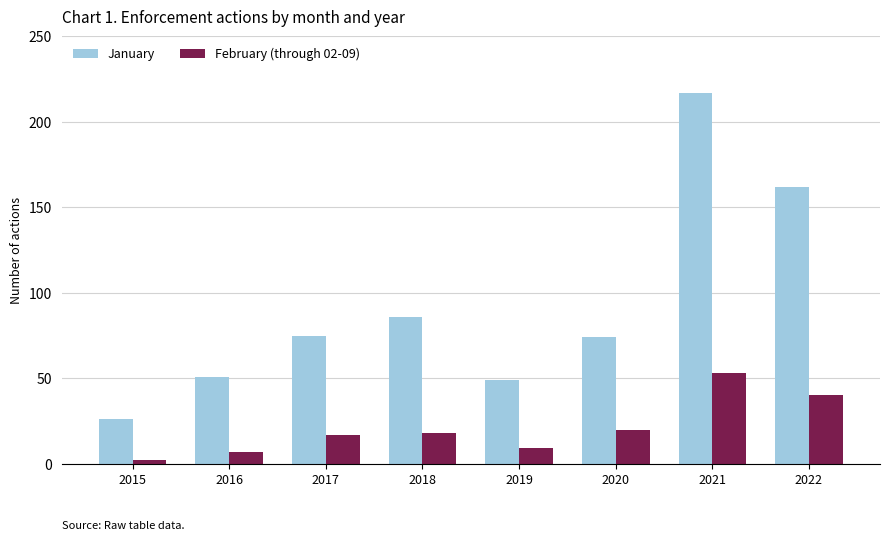

Reading right to left, what are all the values shown in this chart?

January: 162	217	74	49	86	75	51	26
February (through 02-09): 40	53	20	9	18	17	7	2